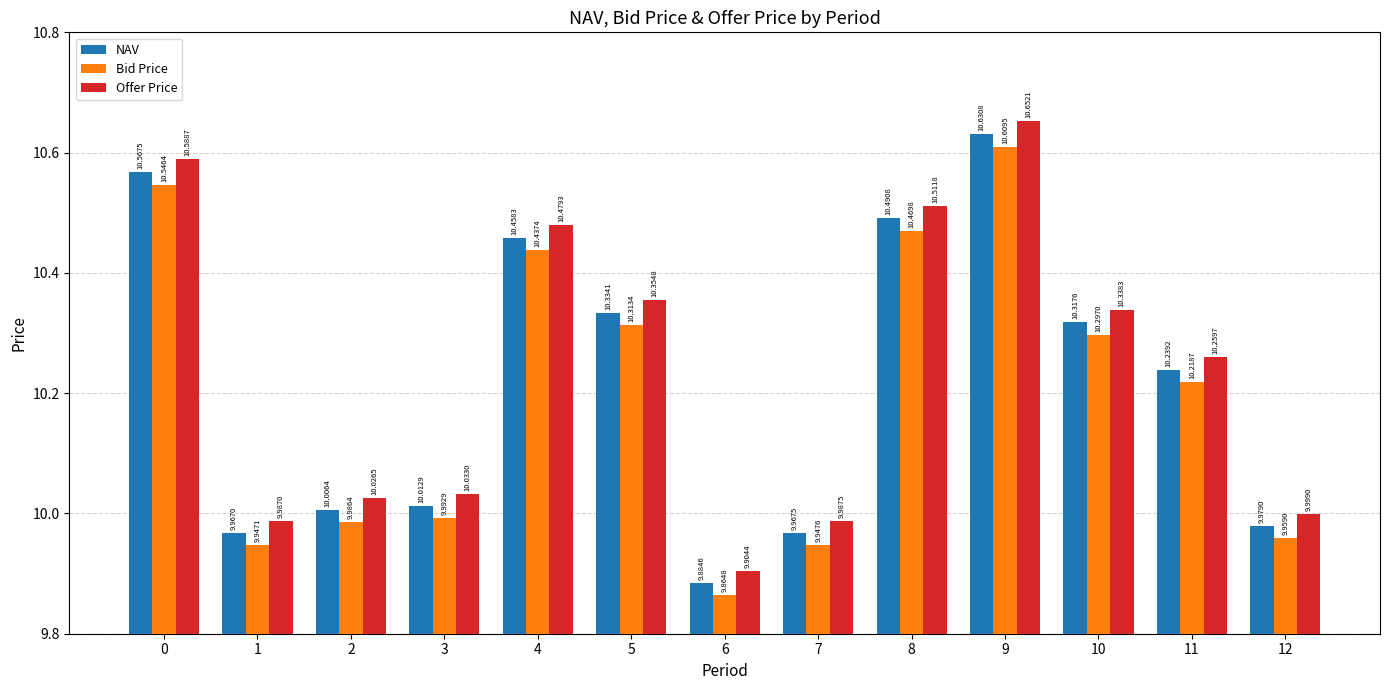

How many bars are there in total?

39